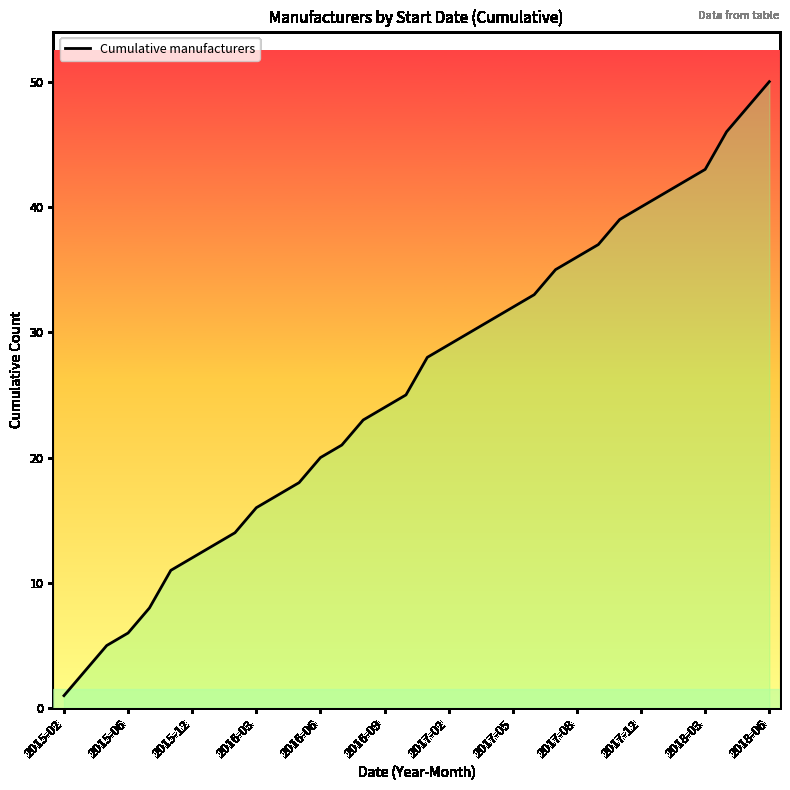

What is the difference between the maximum and minimum values?

49